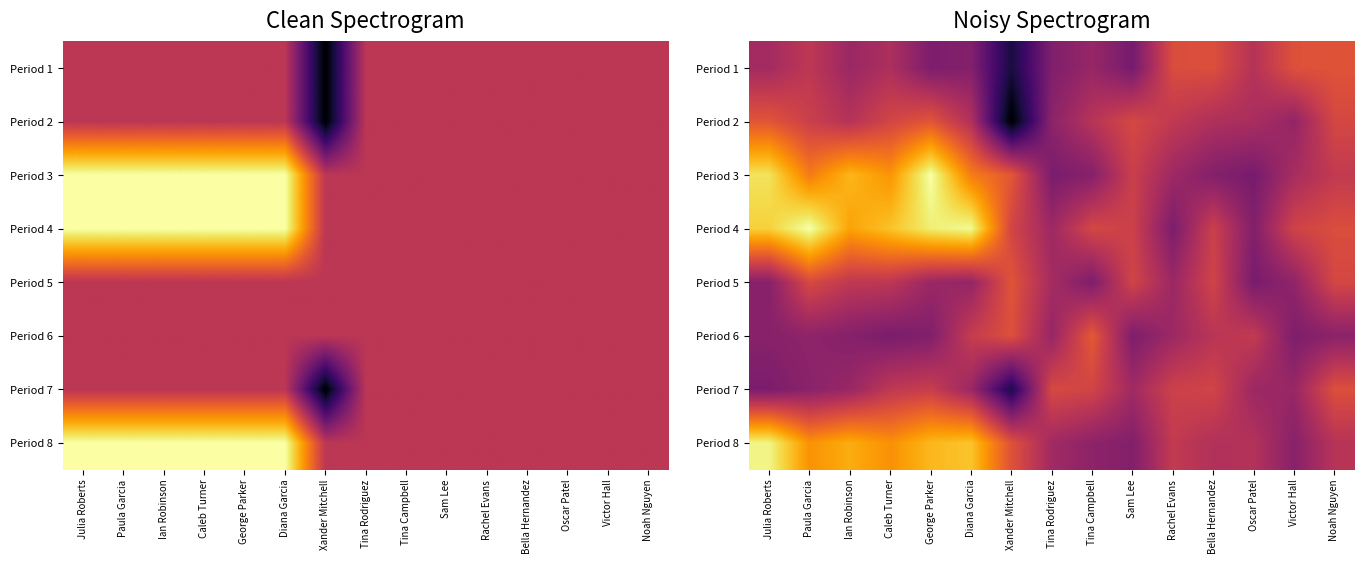

At which label is Period 2 closest to 0?

Xander Mitchell